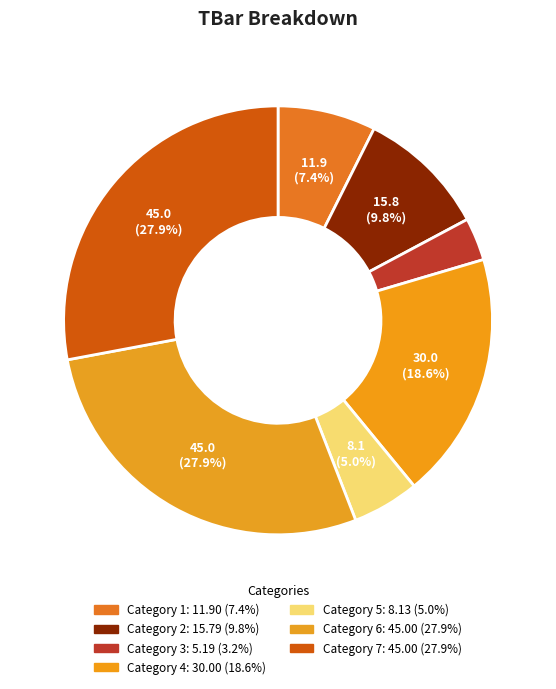

Rank the categories by value from highest to lowest.

6, 7, 4, 2, 1, 5, 3